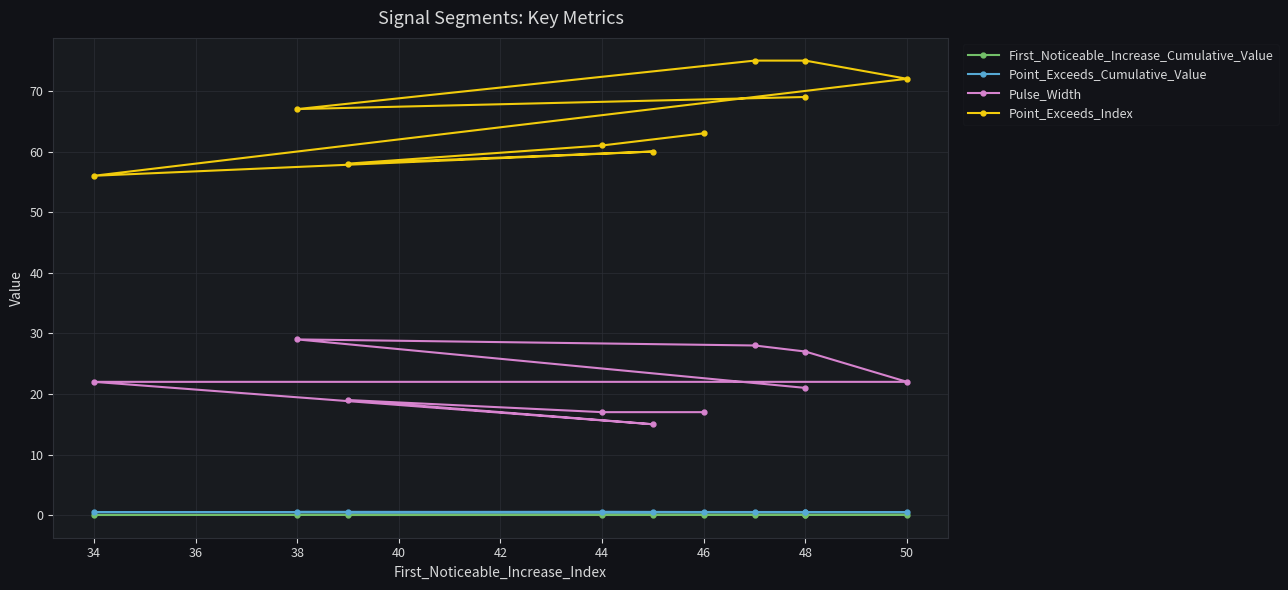

What are all the series names shown in the legend?

First_Noticeable_Increase_Cumulative_Value, Point_Exceeds_Cumulative_Value, Pulse_Width, Point_Exceeds_Index